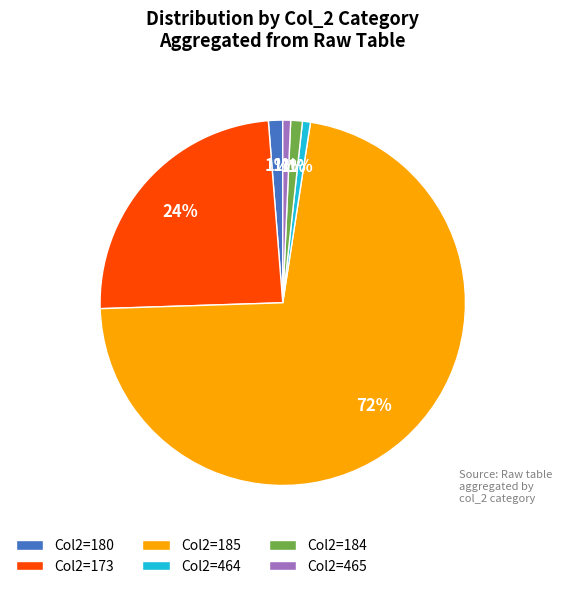

Do Col2=465 and Col2=184 together represent more than half of the pie?

No